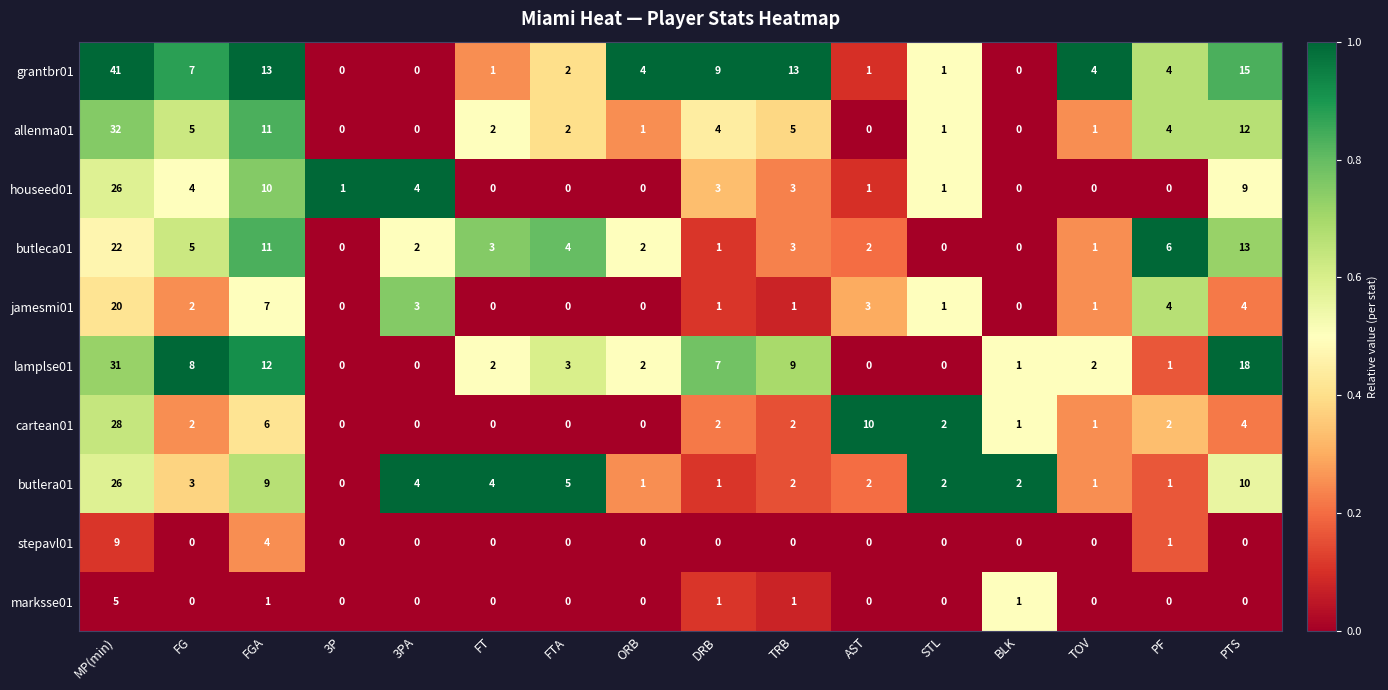

At which category is the sum across all series the highest?

MP(min)